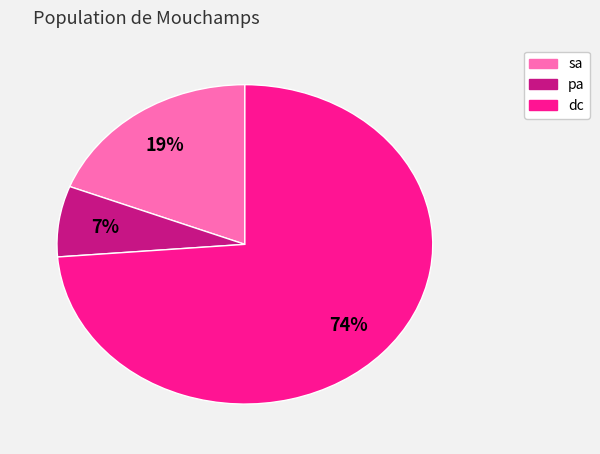

Between pa and sa, which is larger?

sa